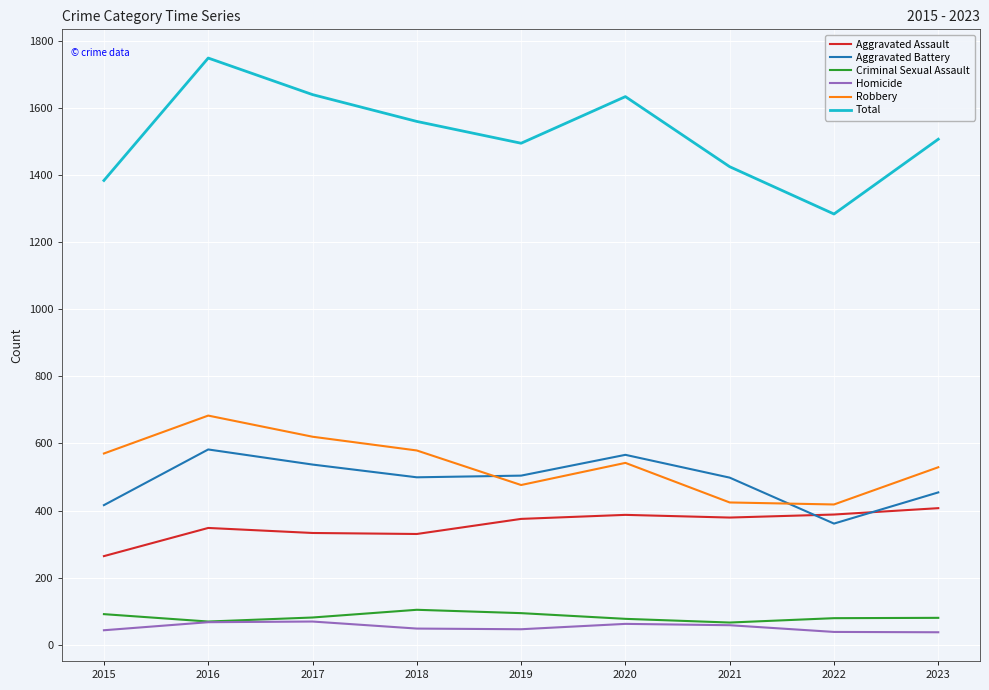

Which label corresponds to the largest value in the chart?

2016